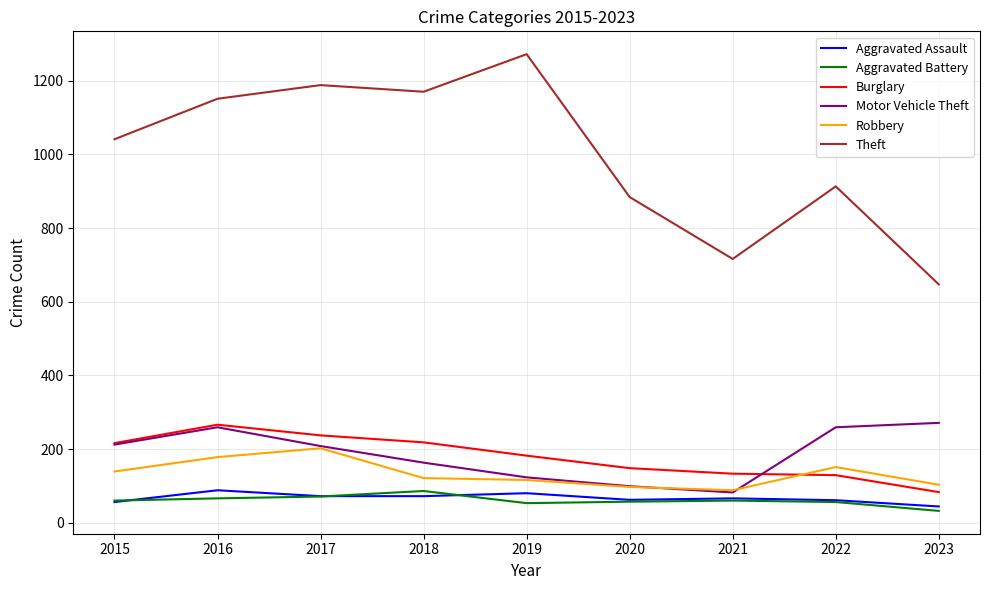

At which label is Theft closest to 959?

2022